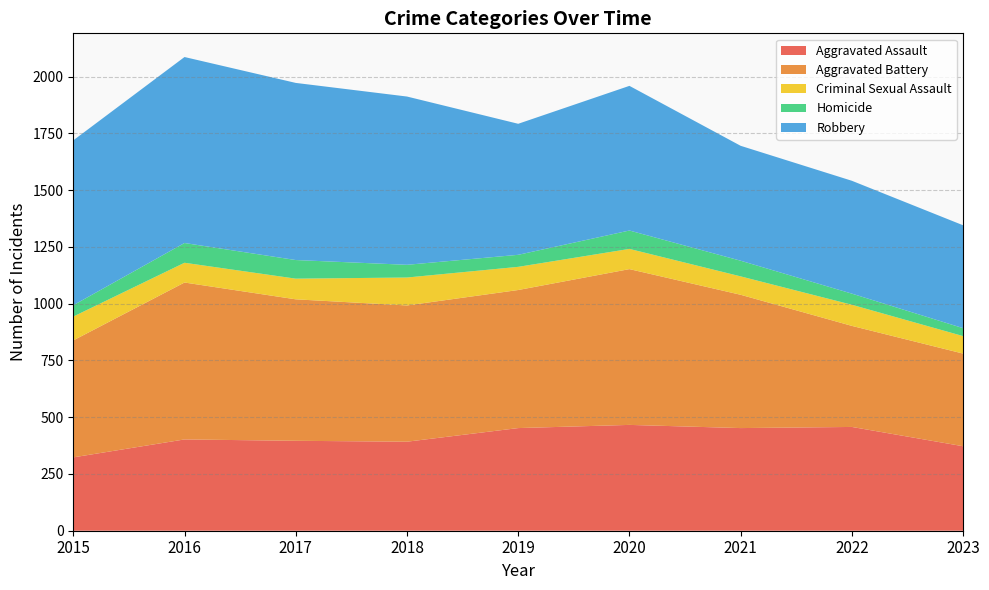

At which category does the chart reach its minimum across all series?

2023